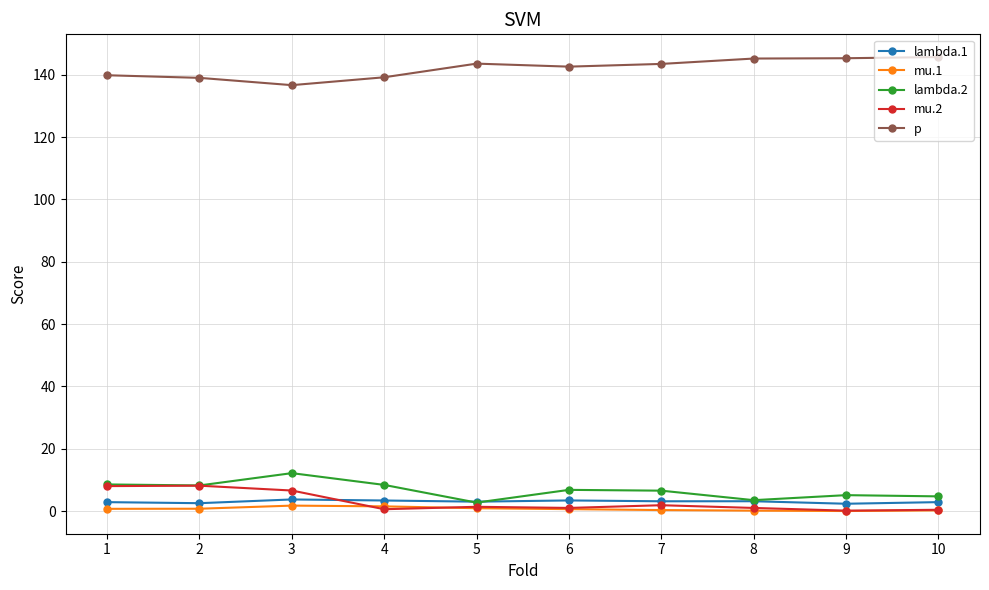

What is the greatest value displayed?

145.7